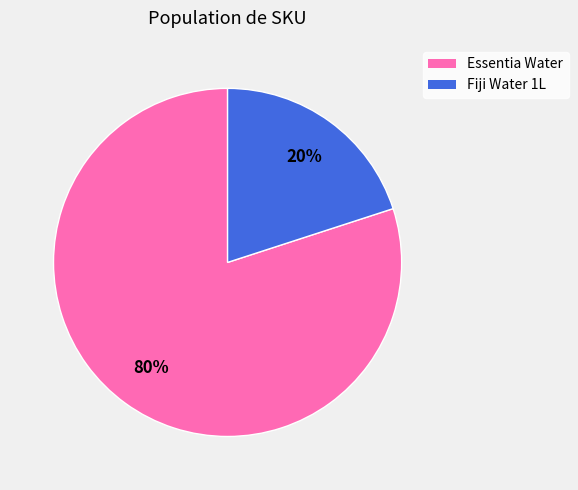

What is the largest slice in the pie chart?

Essentia Water